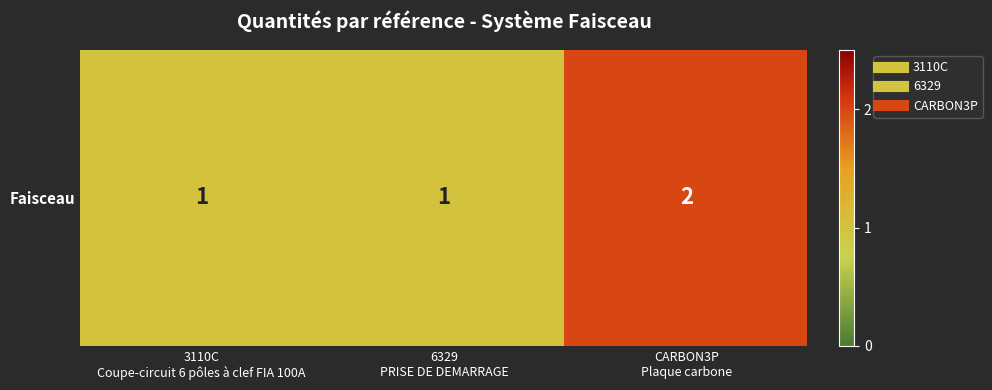

The value at CARBON3P
Plaque carbone is 3. True or false?

False